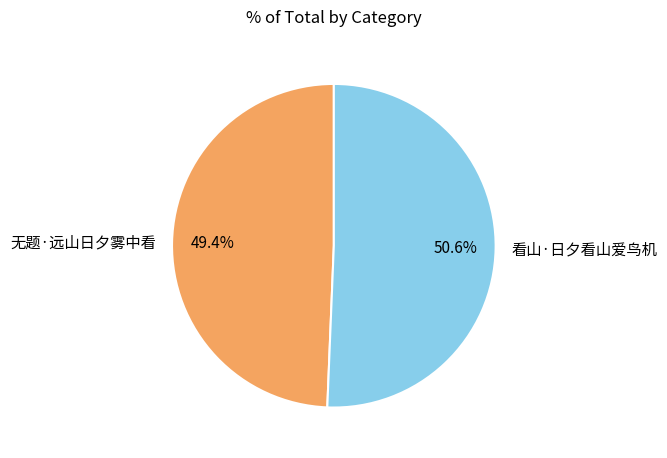

Between 无题·远山日夕雾中看 and 看山·日夕看山爱鸟机, which is larger?

看山·日夕看山爱鸟机